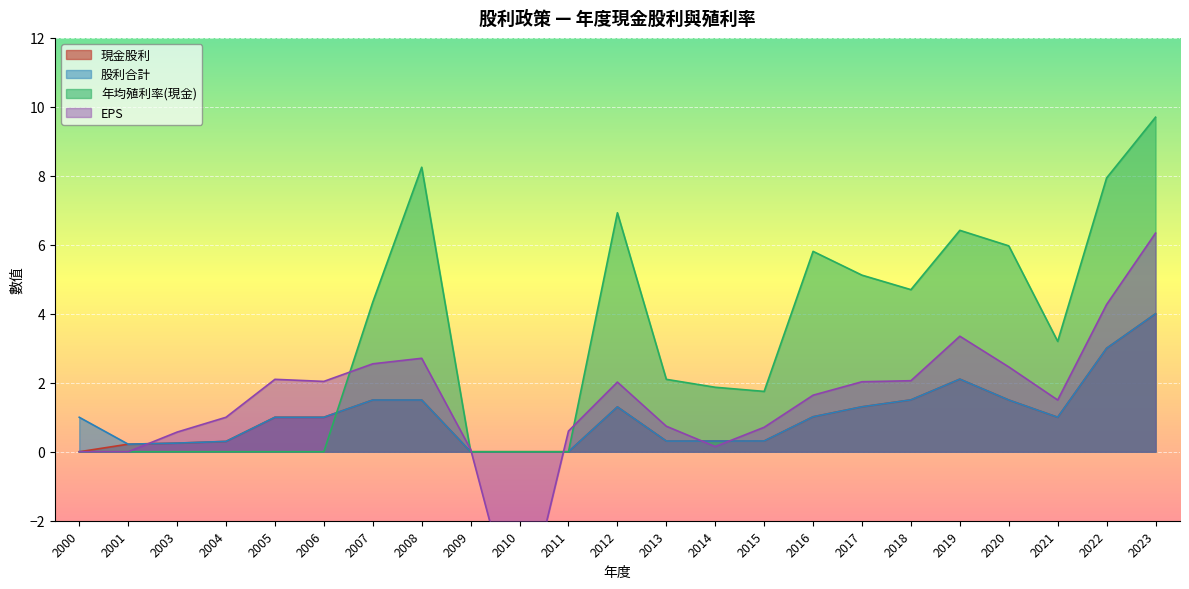

True or false: 現金股利 and 股利合計 intersect in this chart.

False